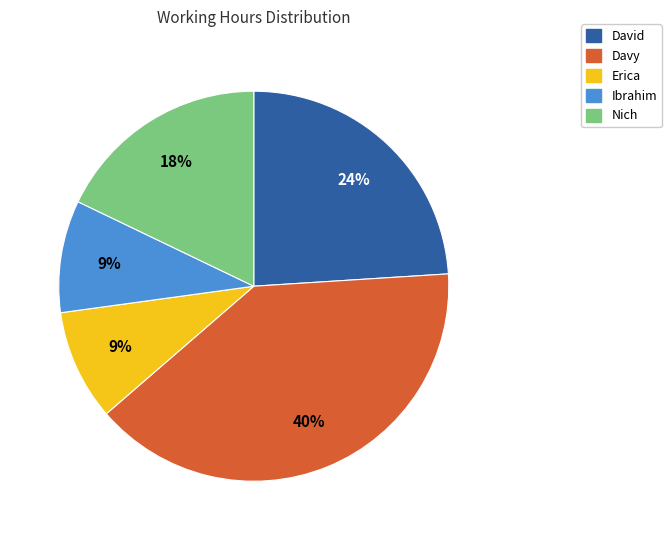

How many slices are in this pie chart?

5